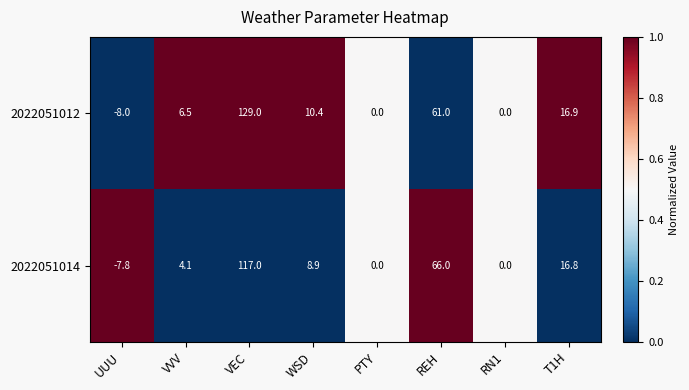

Between VEC and T1H, which series saw the biggest shift?

2022051012